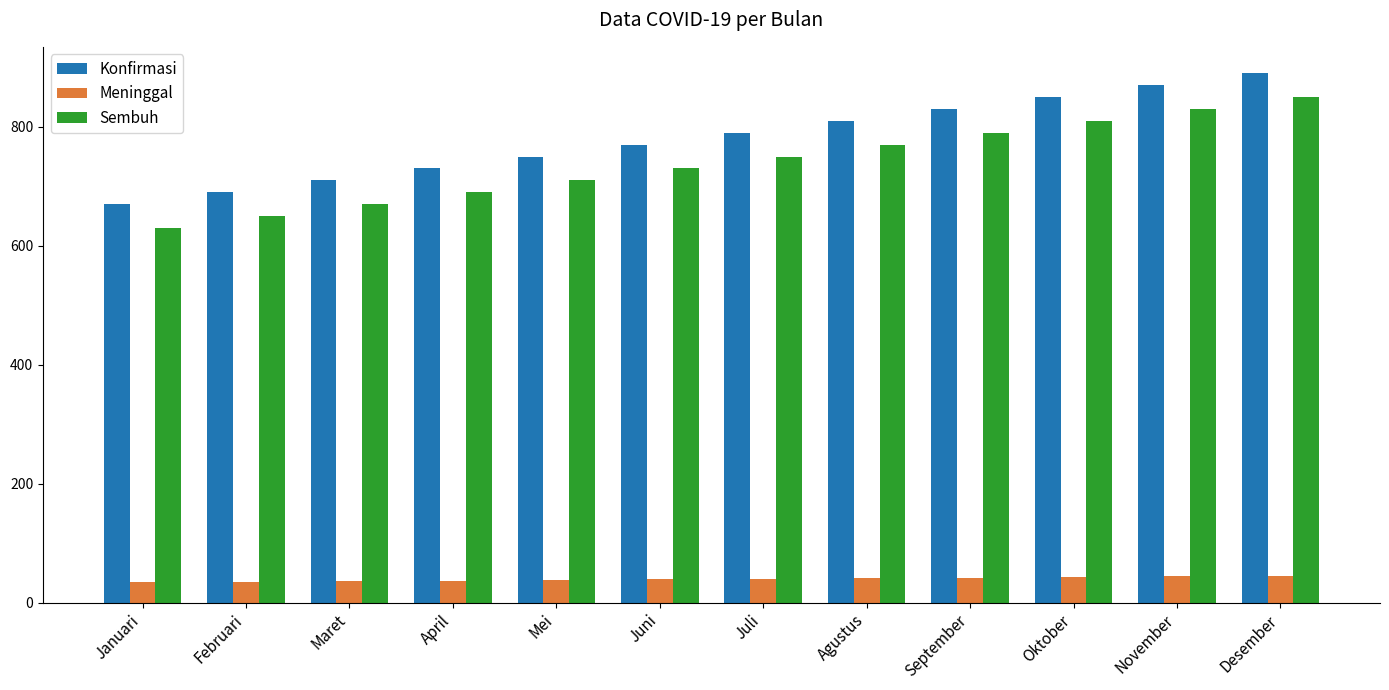

Which category has the lowest value in the Sembuh series?

Januari